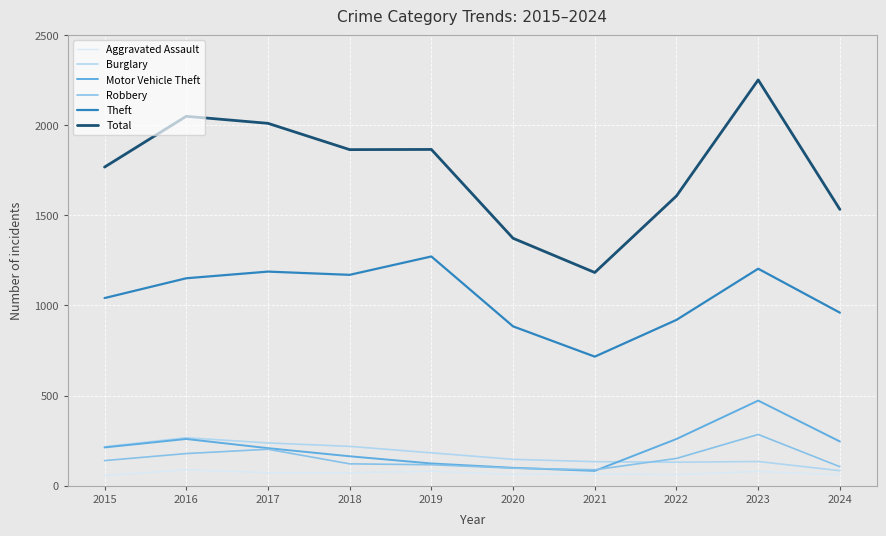

How many distinct data groups are displayed?

6